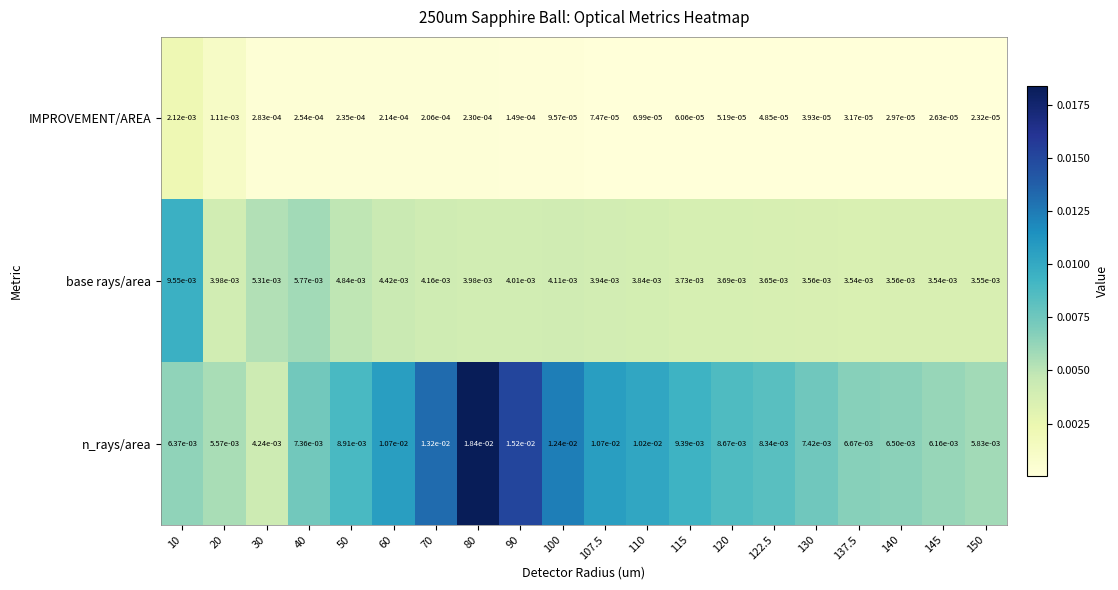

Which series has the largest total across all categories?

n_rays/area